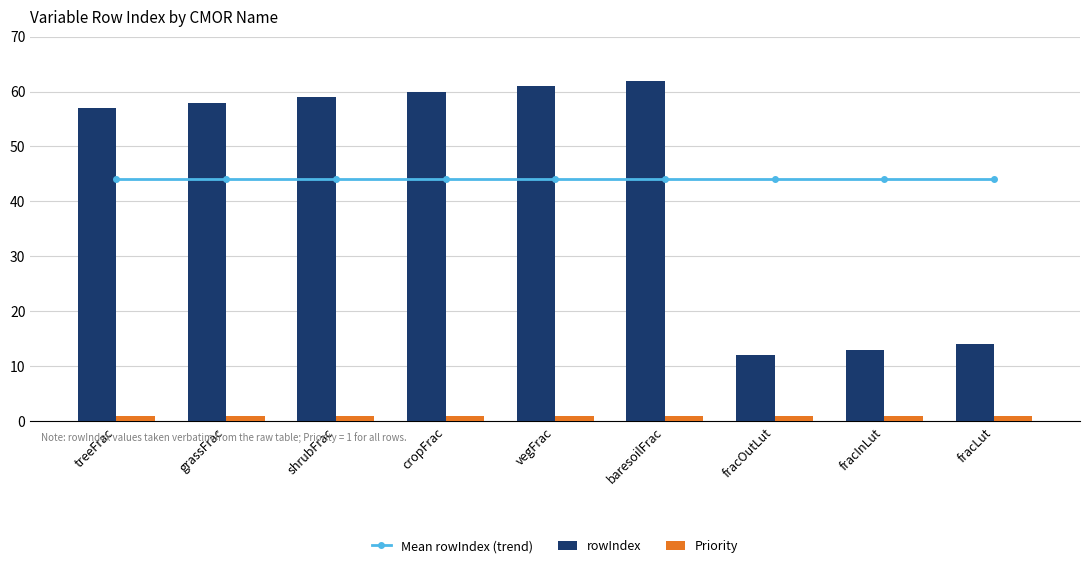

True or false: Priority has a value of 1 at fracInLut.

True